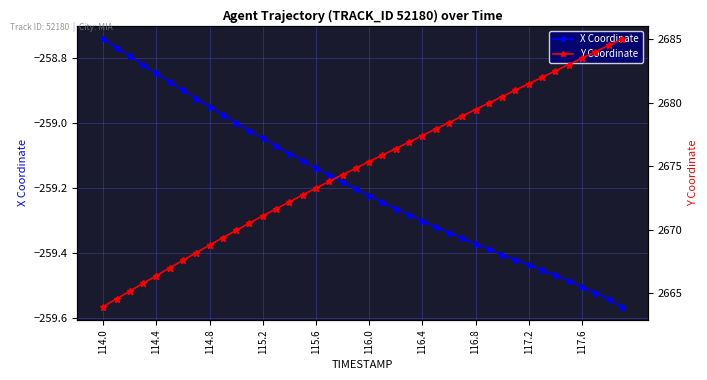

Is it true that X Coordinate equals -392.4 at 116.8?

False